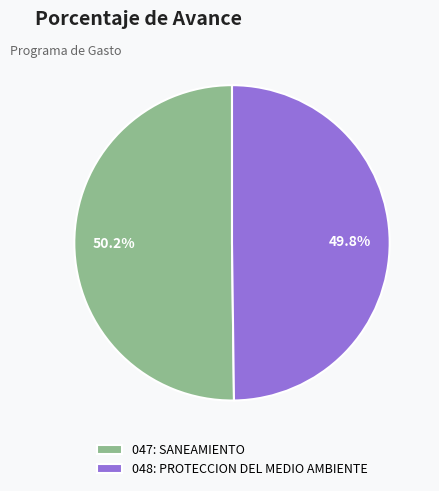

Is there any slice that represents more than half of the pie?

Yes